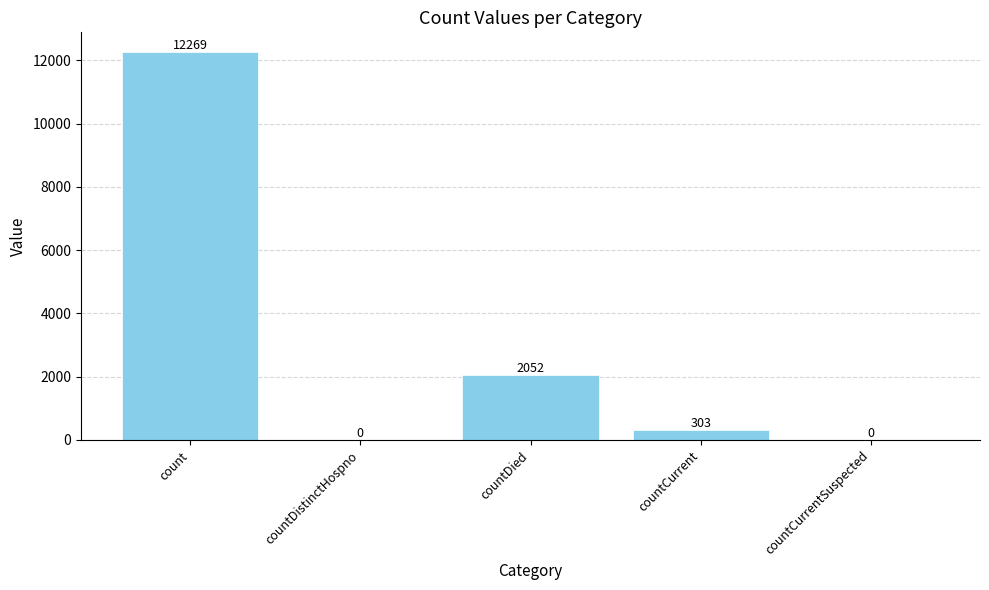

What is the change in value from countDistinctHospno to countDied?

+2052